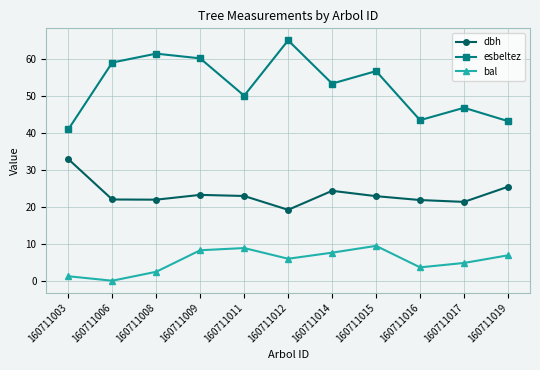

At which label is dbh closest to 26?

160711019